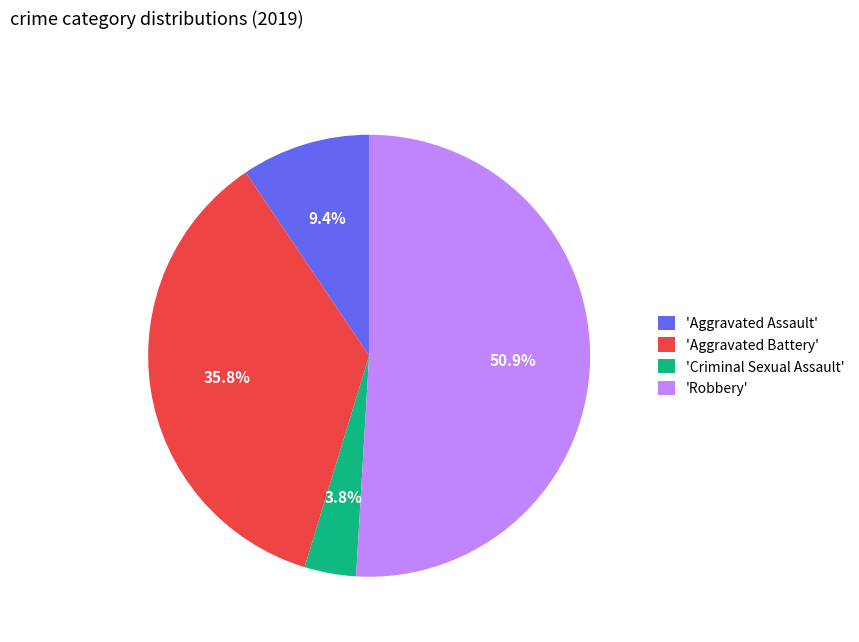

Which category has the smallest portion of the pie?

'Criminal Sexual Assault'